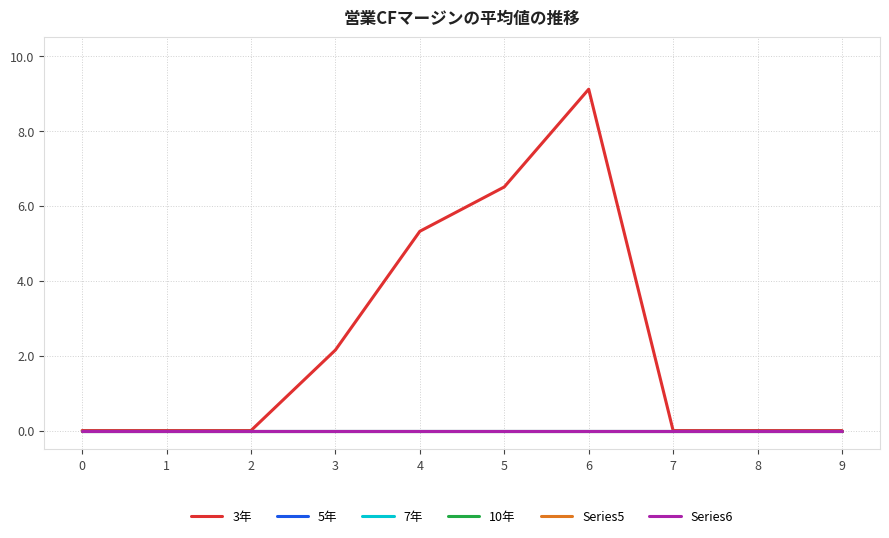

Does the chart have visible grid lines?

Yes